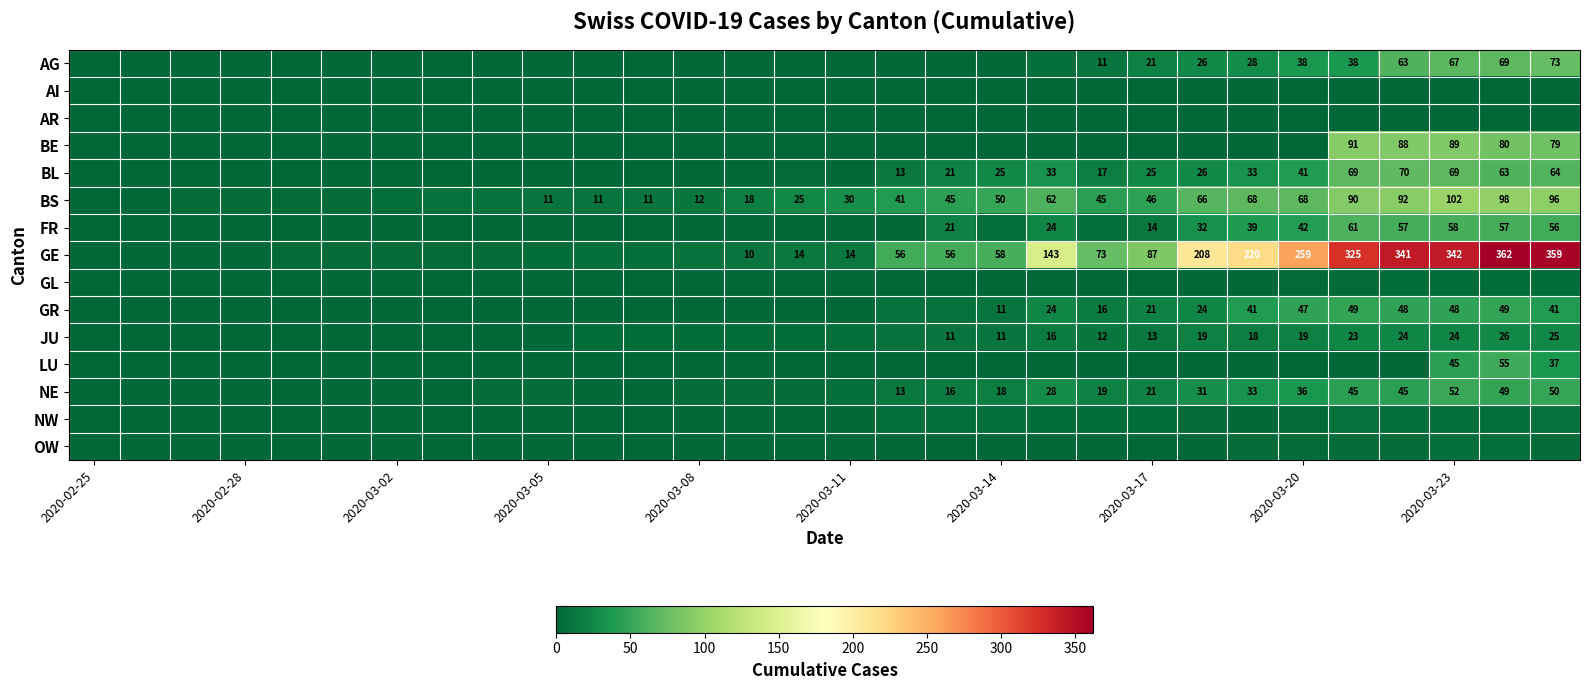

True or false: NE has a value of 10 at 2020-03-14.

False